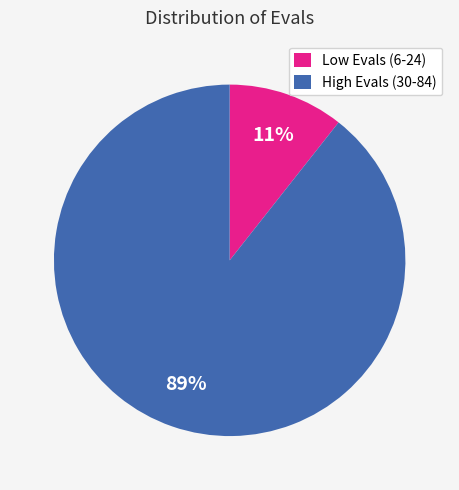

Is there any slice that represents more than half of the pie?

Yes